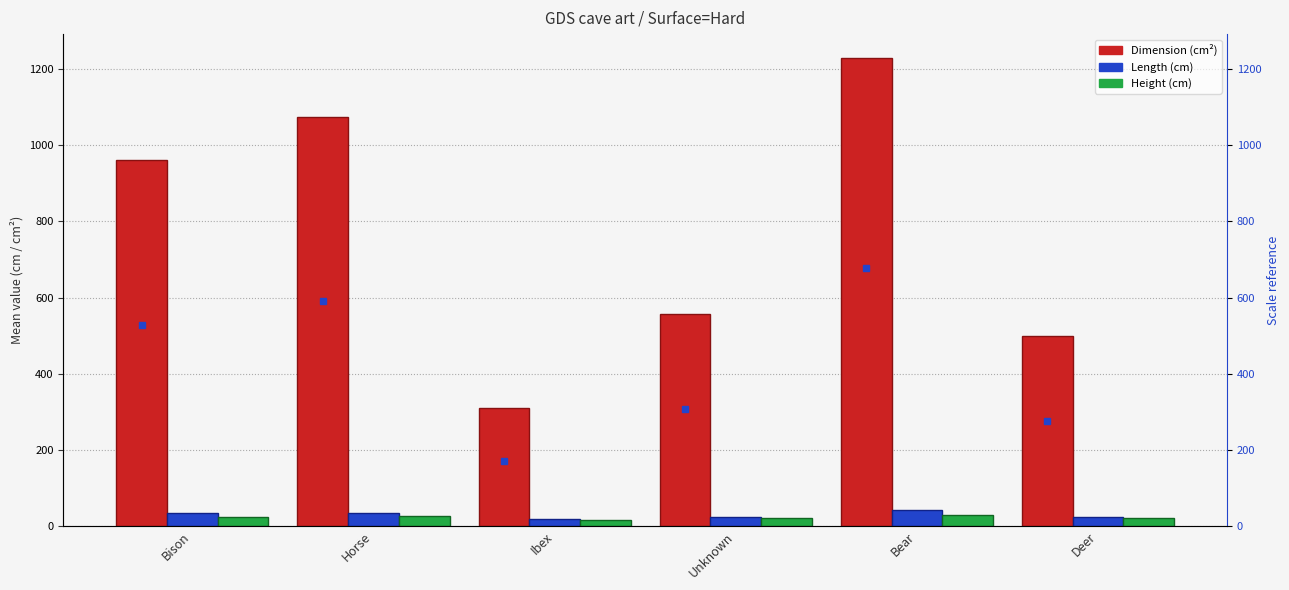

True or false: Height has a value of 11.8 at Deer.

False